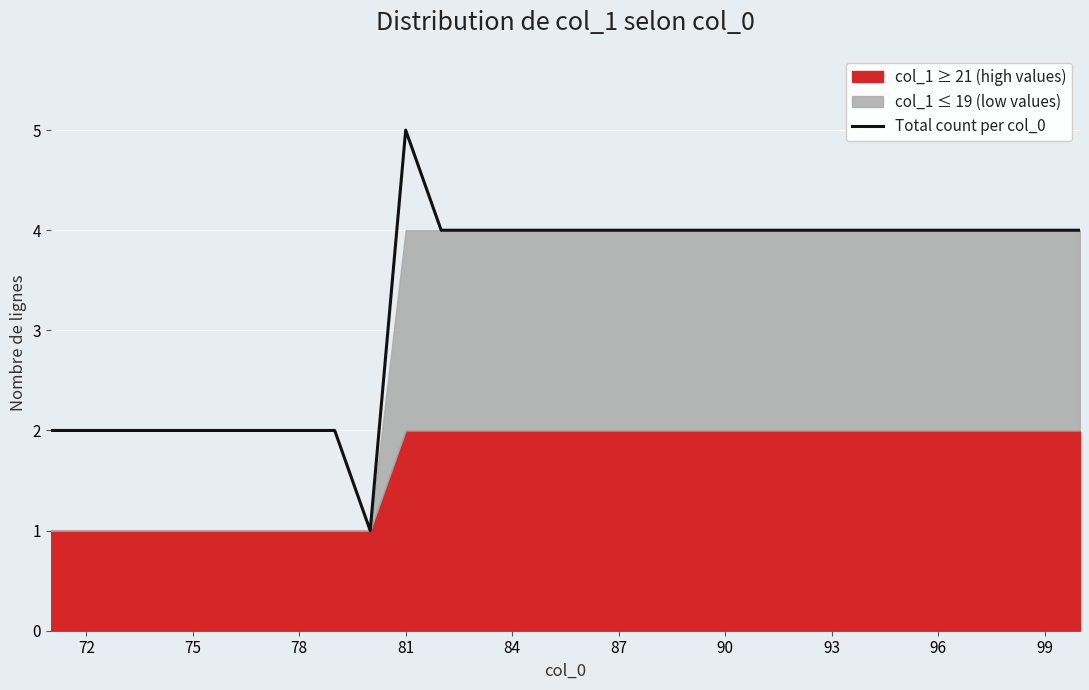

How many categories are shown in the chart?

30